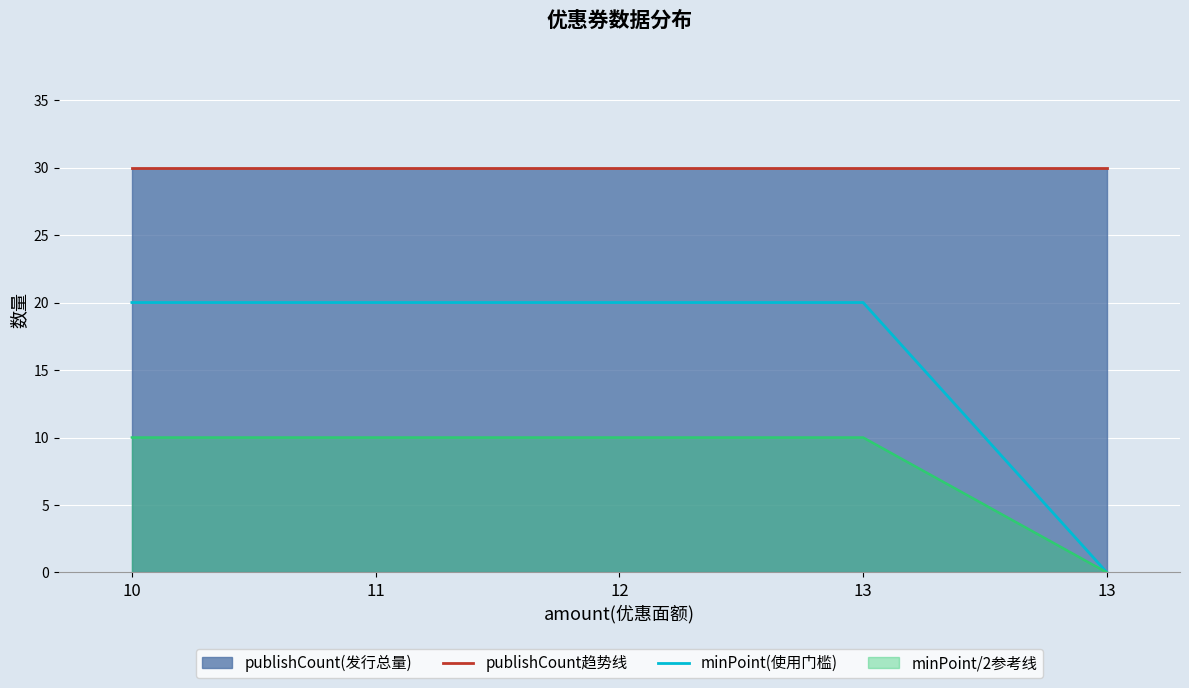

The value of minPoint(使用门槛) at 13 is 8. True or false?

False